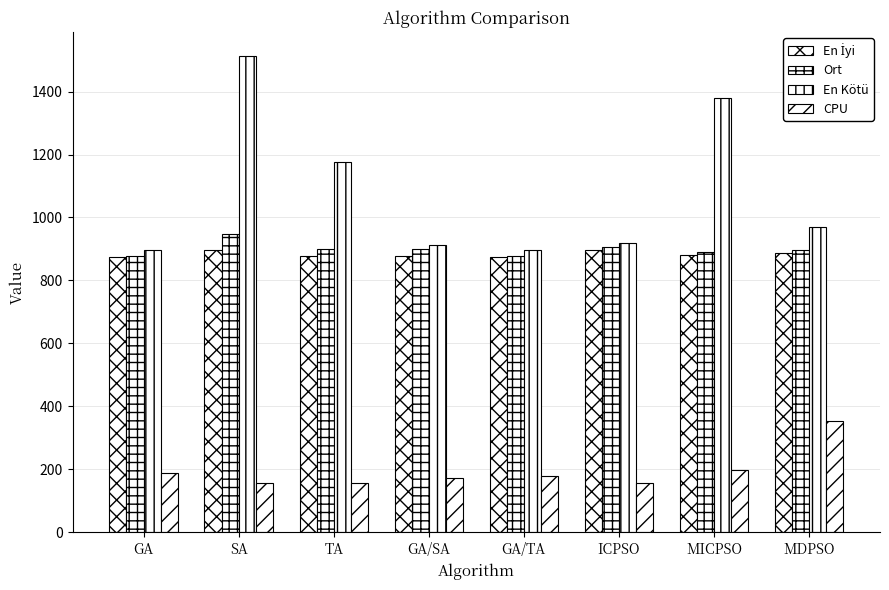

Which series has the largest range (max minus min)?

En Kötü